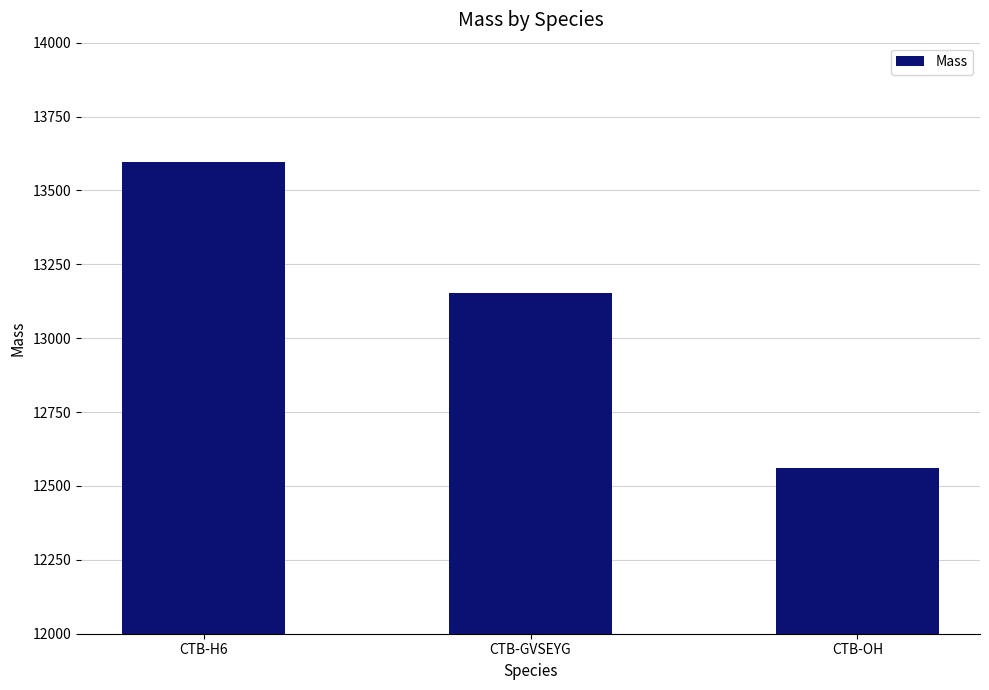

Reading left to right, list all the values displayed in this chart.

CTB-H6=13597.4	CTB-GVSEYG=13152.0	CTB-OH=12559.4